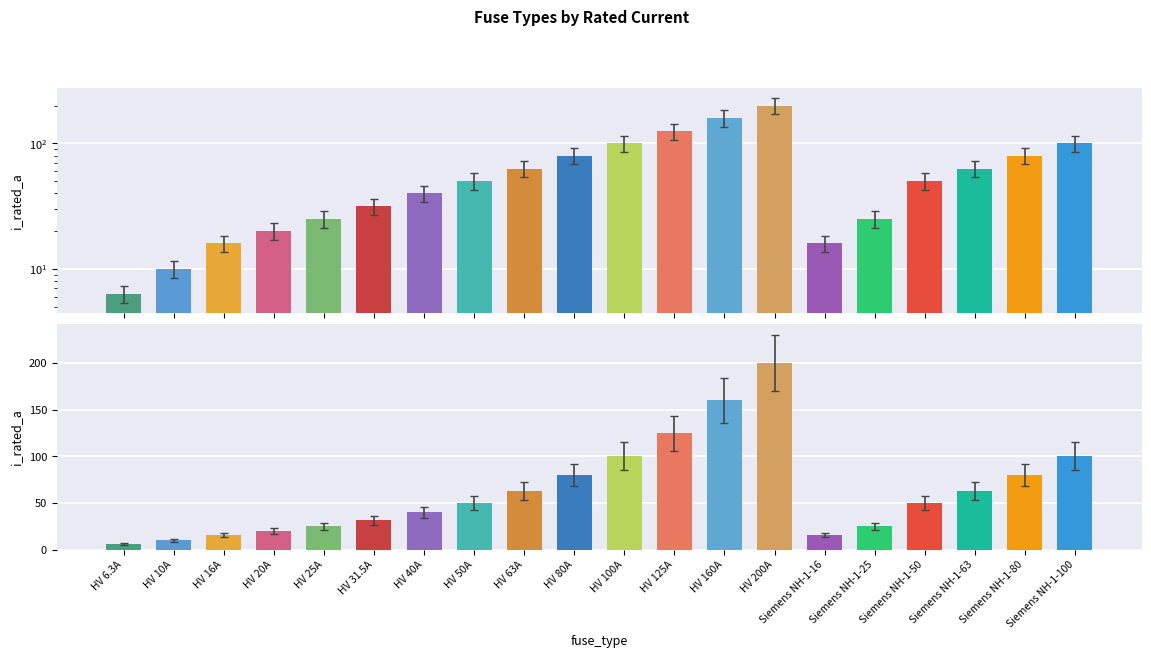

What is the label of the 4th bar from the right?

Siemens NH-1-50